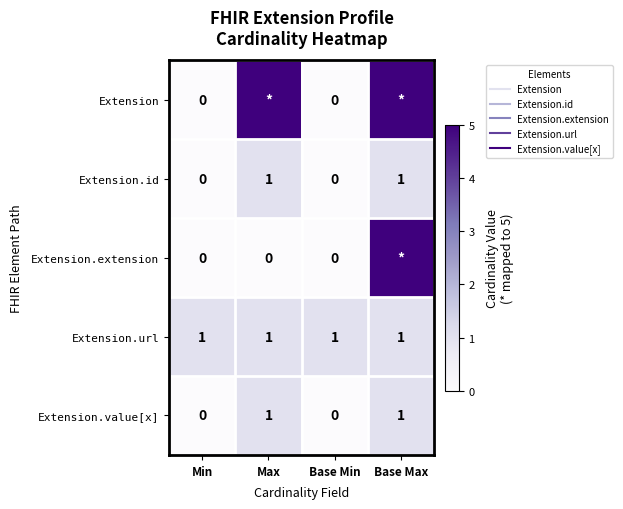

At which label does Extension.extension reach its minimum?

Min